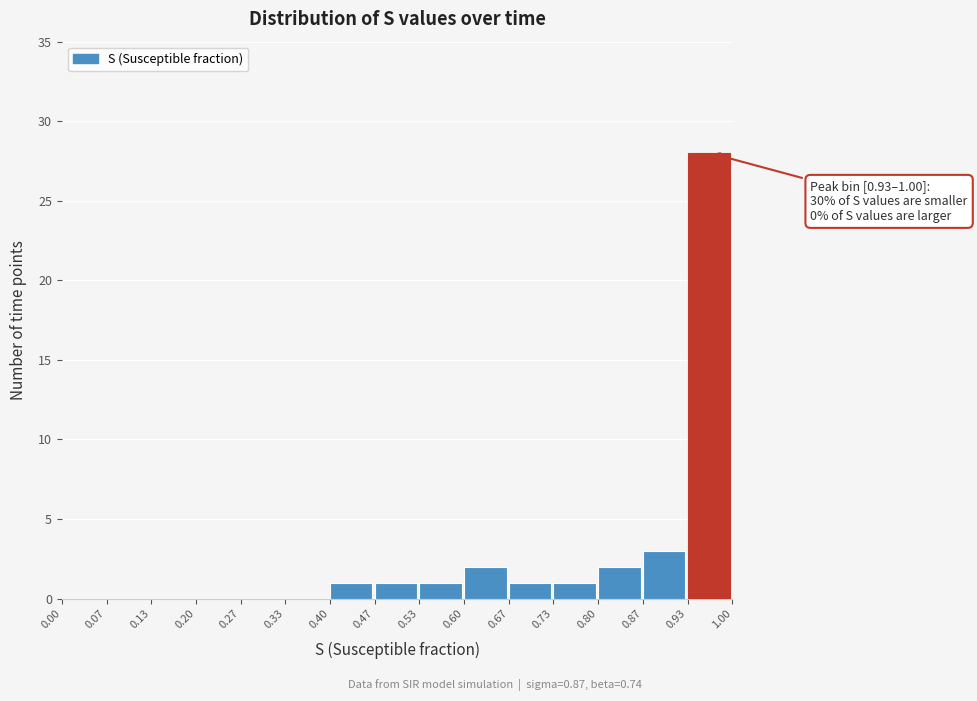

Which range on the x-axis has the tallest bar?

0.93 to 1.00